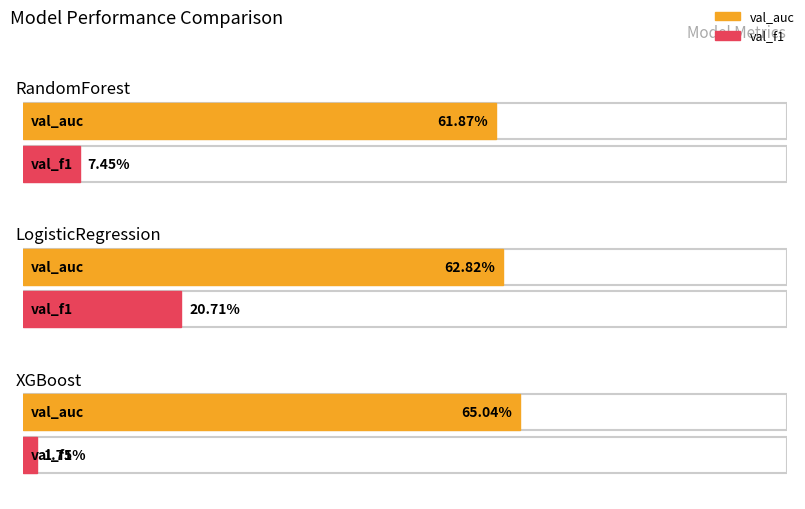

Are the bars grouped side by side (vs. stacked)?

Yes